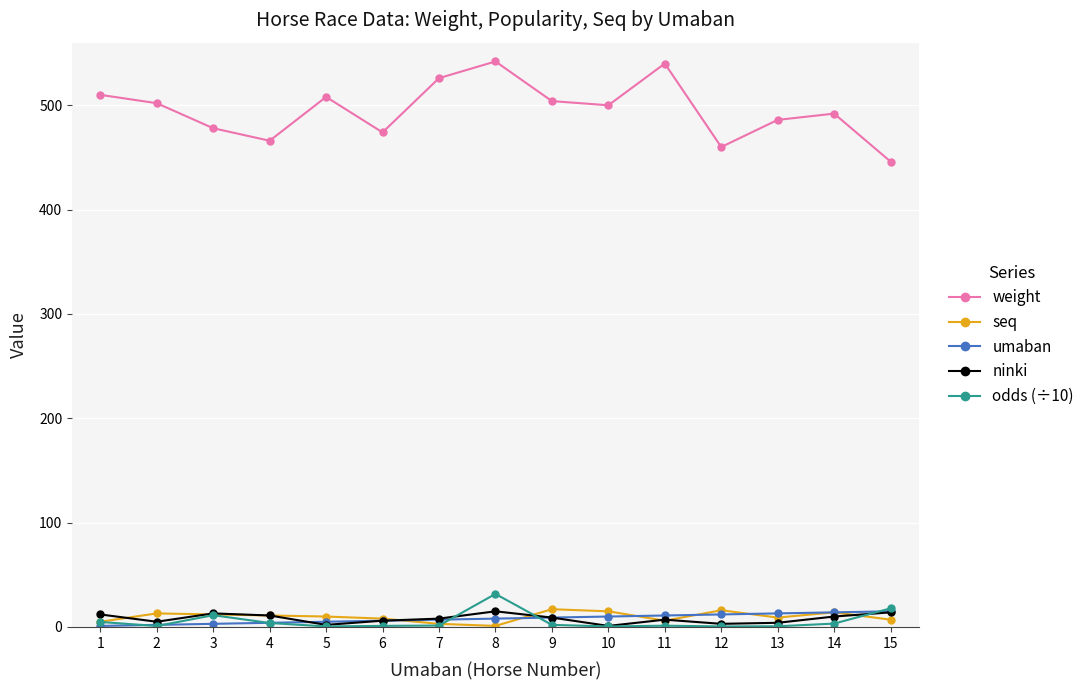

Which series has the largest range (max minus min)?

weight